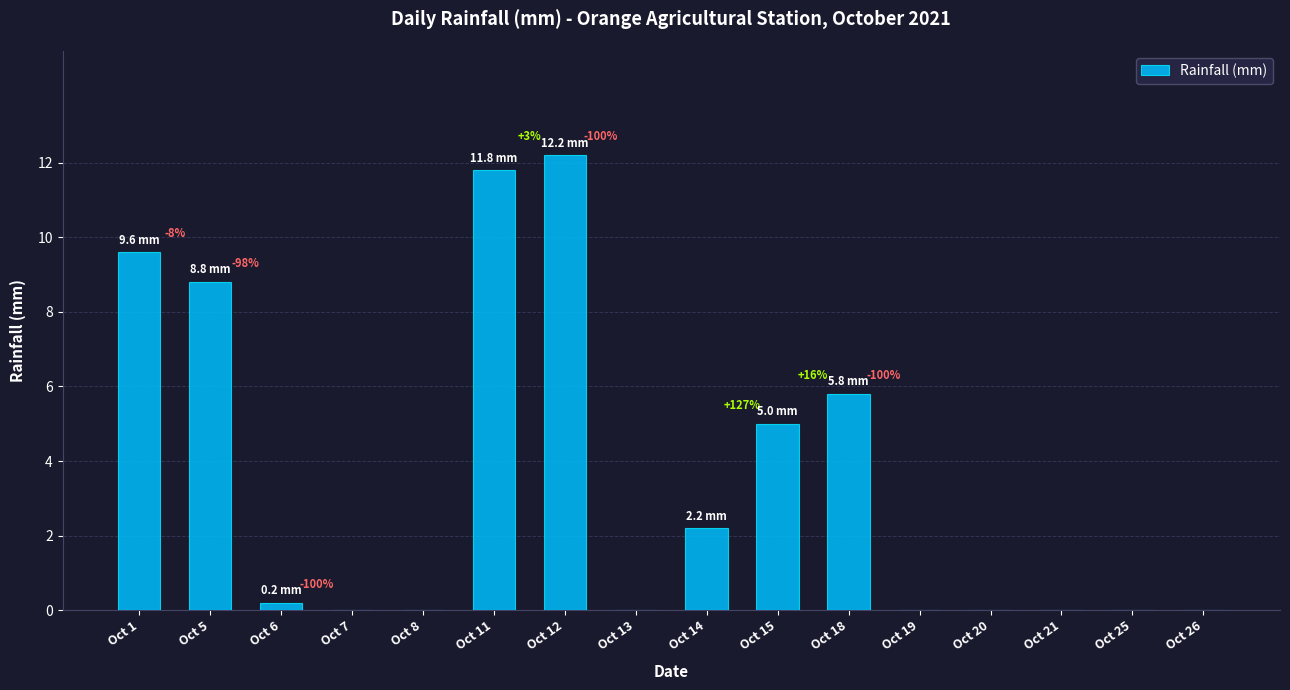

At which label is the value closest to 6?

Oct 18